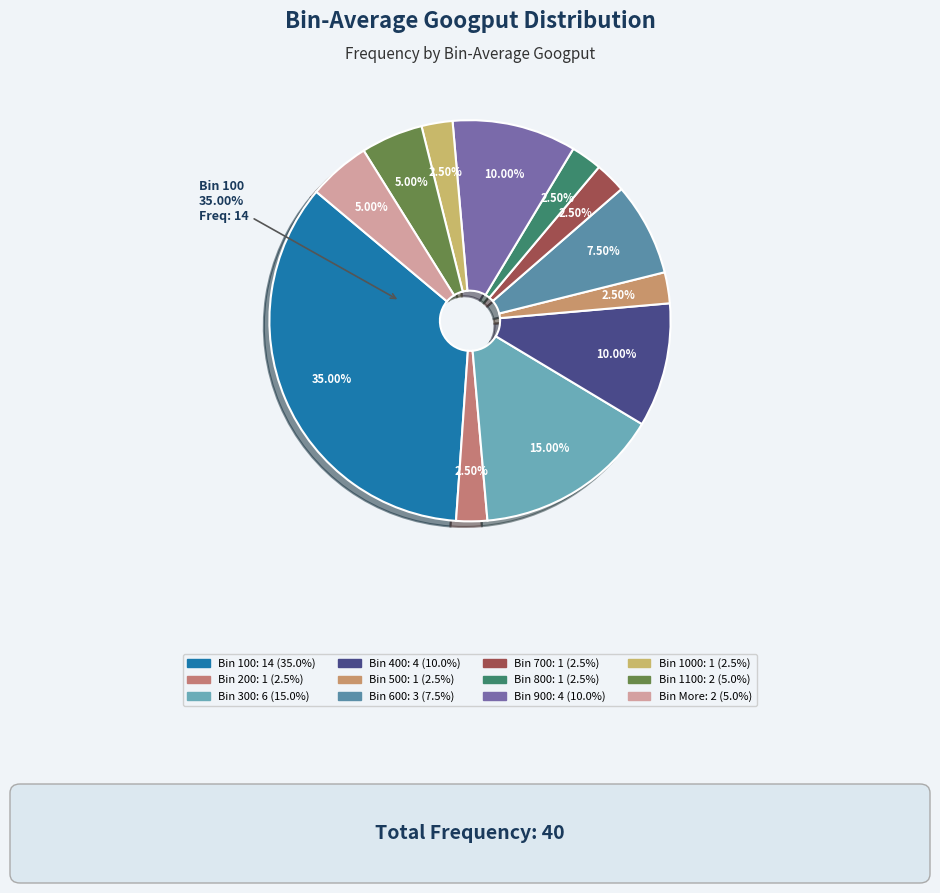

Does any single category account for the majority?

No